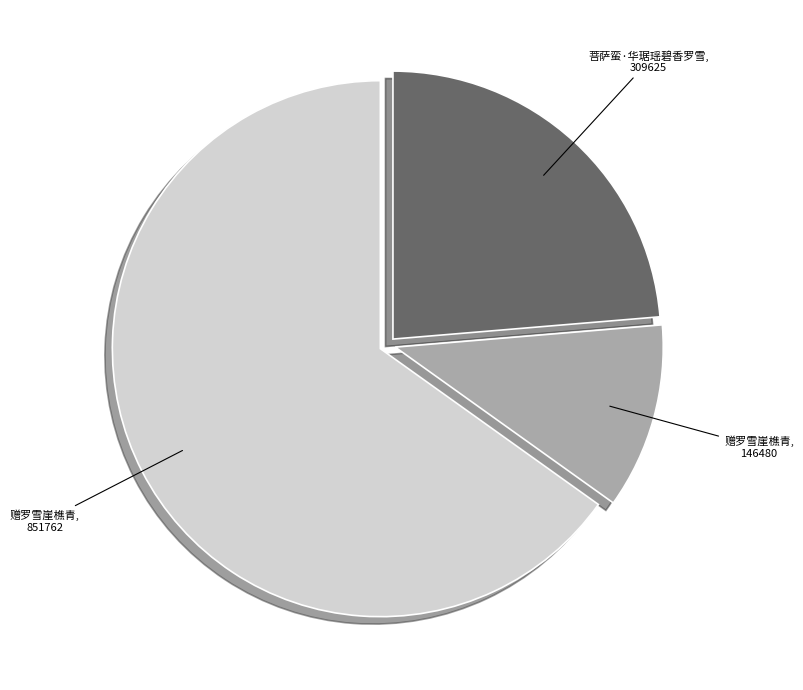

Is there a majority slice in this chart?

Yes